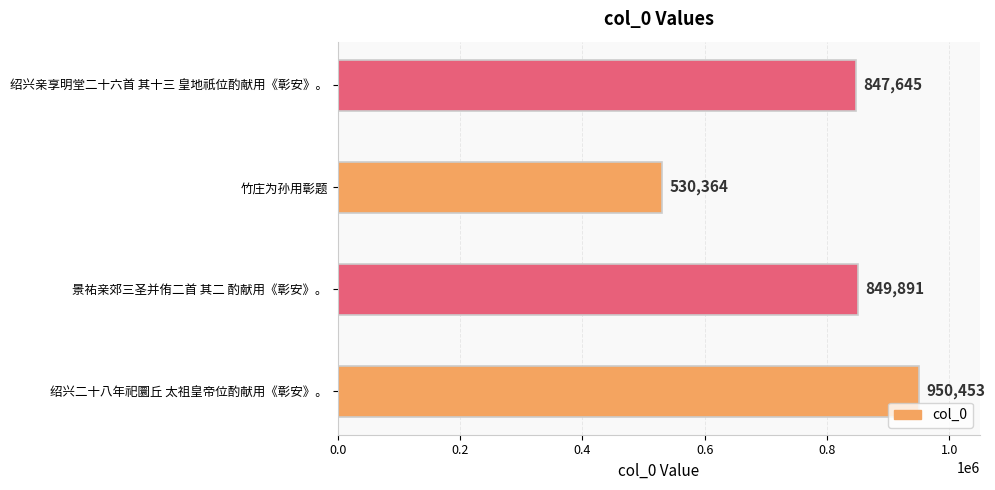

Does the chart contain stacked bars?

No